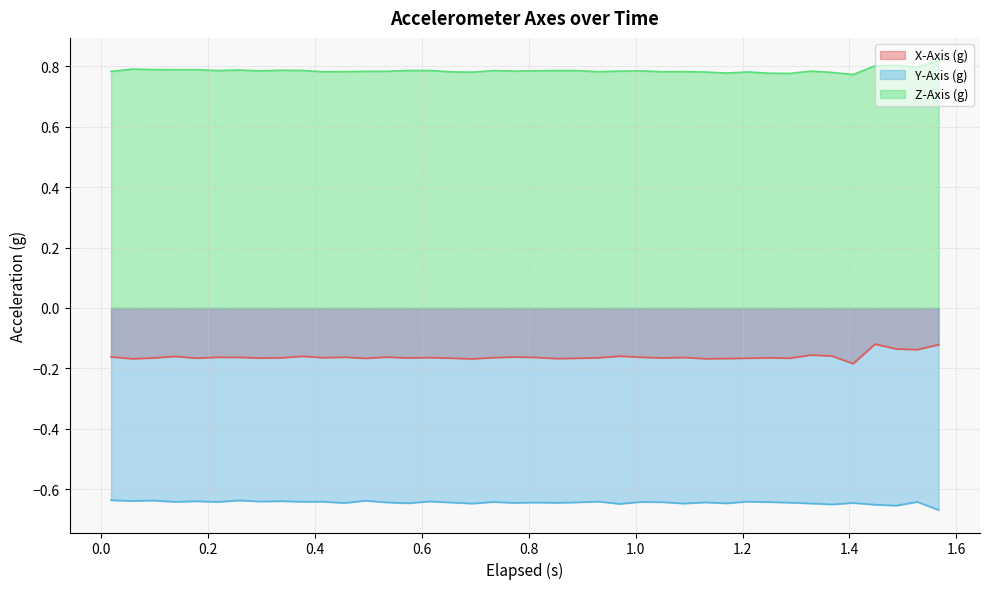

Rank the series by their average value, from lowest to highest.

Y-Axis (g), X-Axis (g), Z-Axis (g)